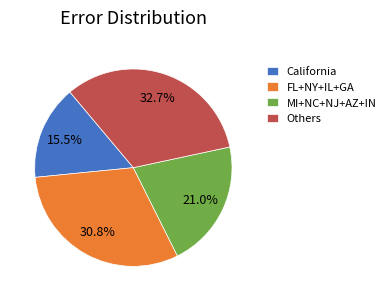

Is there any slice that represents more than half of the pie?

No